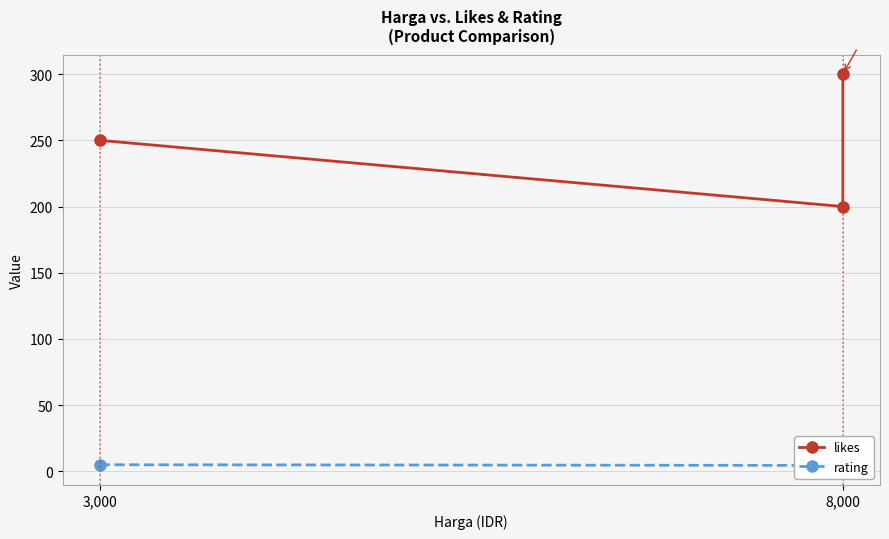

What is the approximate value of likes at 8,000?

200.0